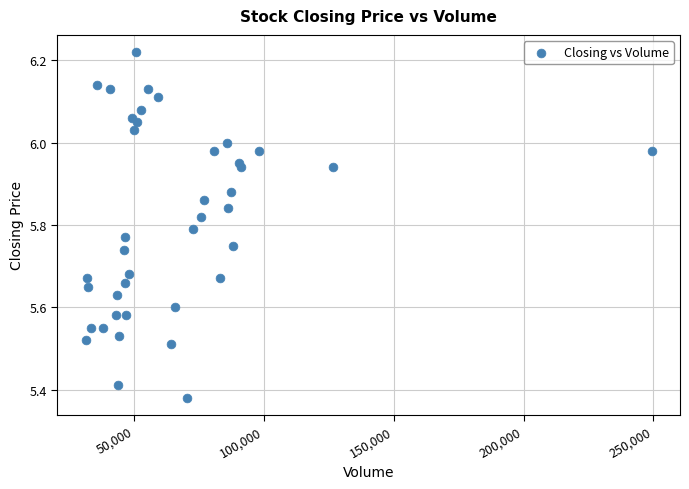

What is the range of X values (max minus min)?

218026.0